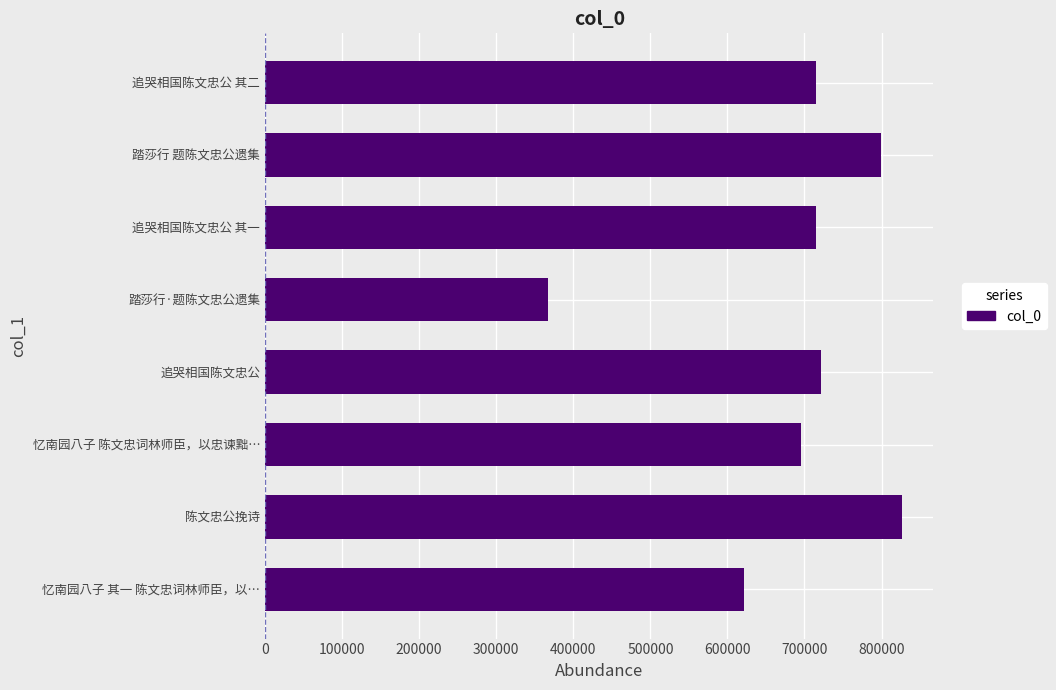

The chart shows a value of 696014 at 忆南园八子 陈文忠词林师臣，以忠谏黜…. True or false?

True